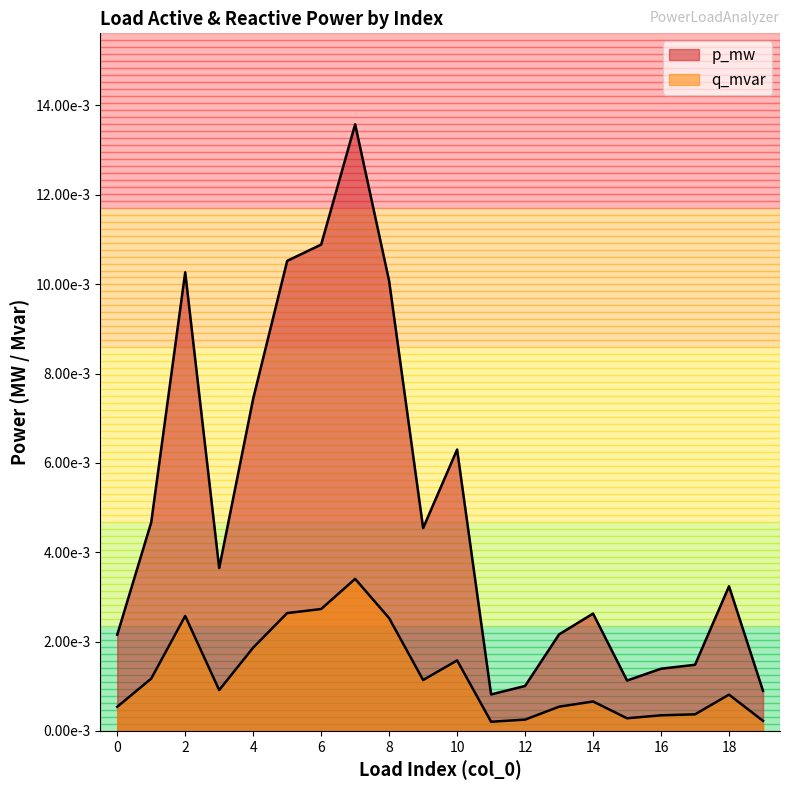

Where is p_mw nearest to the value 0?

11